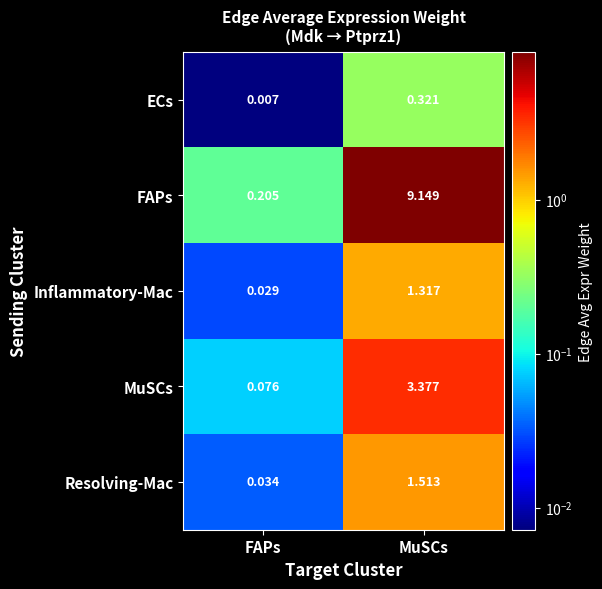

Which category has the highest value in the Resolving-Mac series?

MuSCs